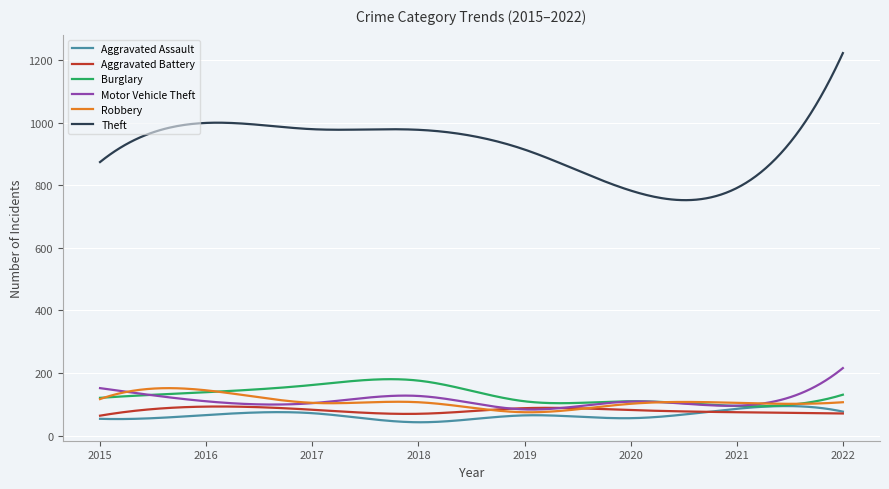

Does the chart have visible grid lines?

Yes